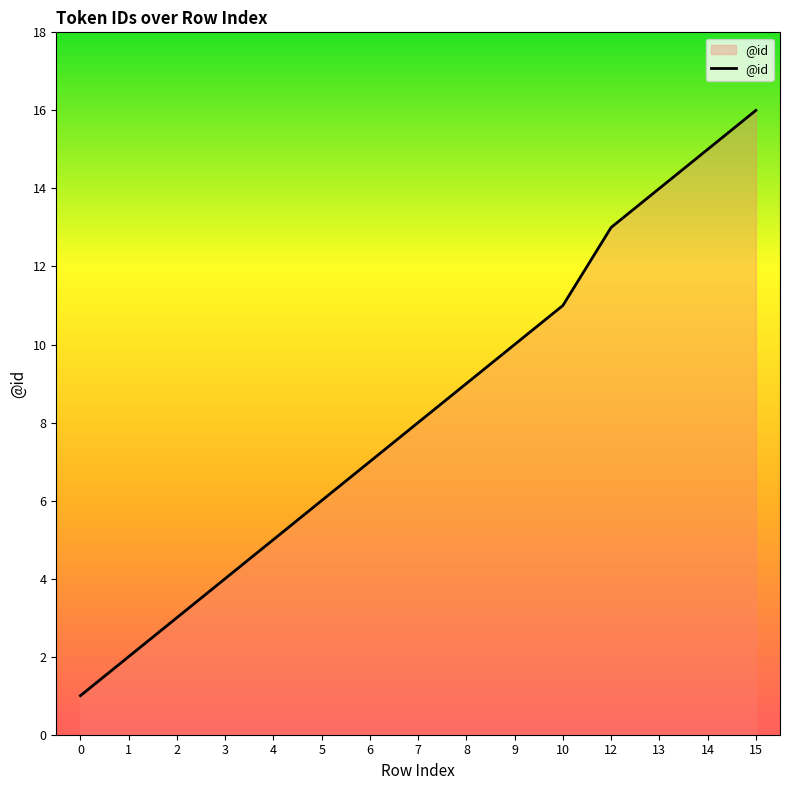

Reading left to right, transcribe all the data shown in this chart.

0=1	1=2	2=3	3=4	4=5	5=6	6=7	7=8	8=9	9=10	10=11	12=13	13=14	14=15	15=16